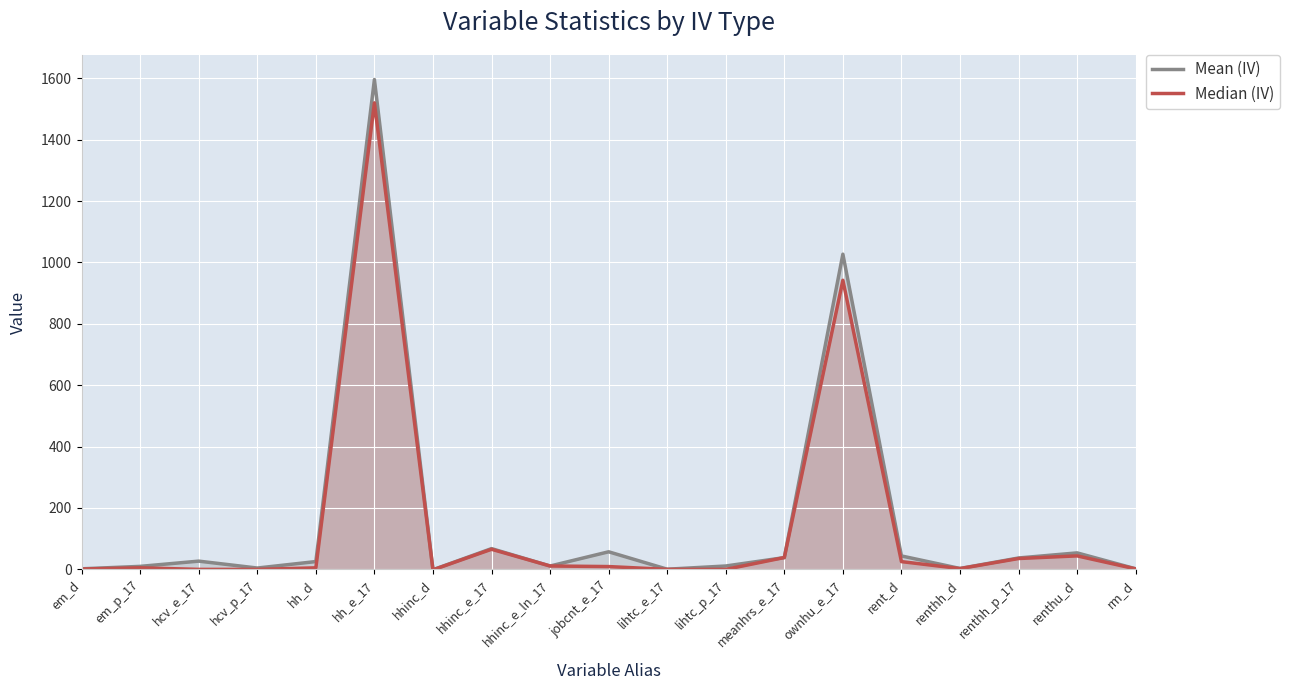

What is the greatest value displayed?

1596.0